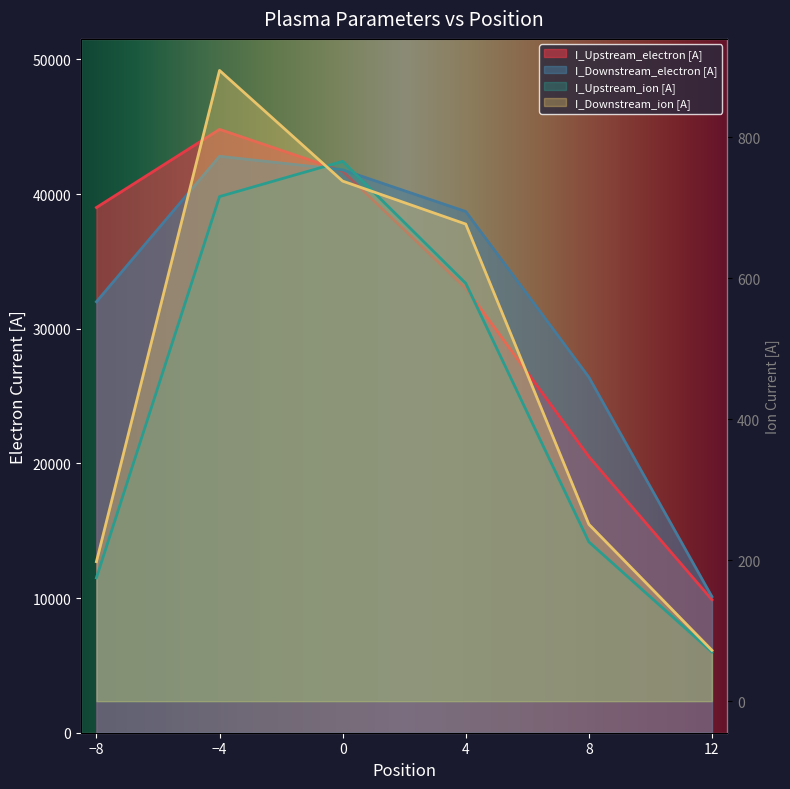

What is the sum of the I_Upstream_ion [A] values at 12 and 0?

835.7